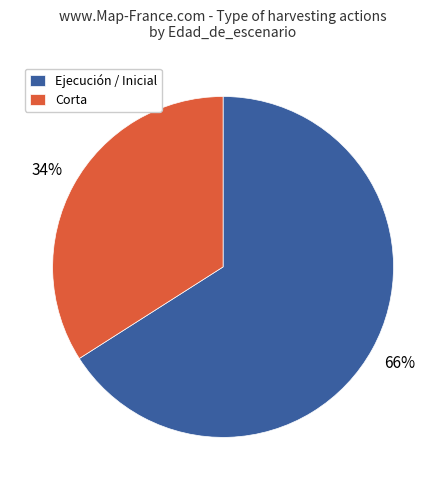

Is it true that Corta is 34% of the pie?

True